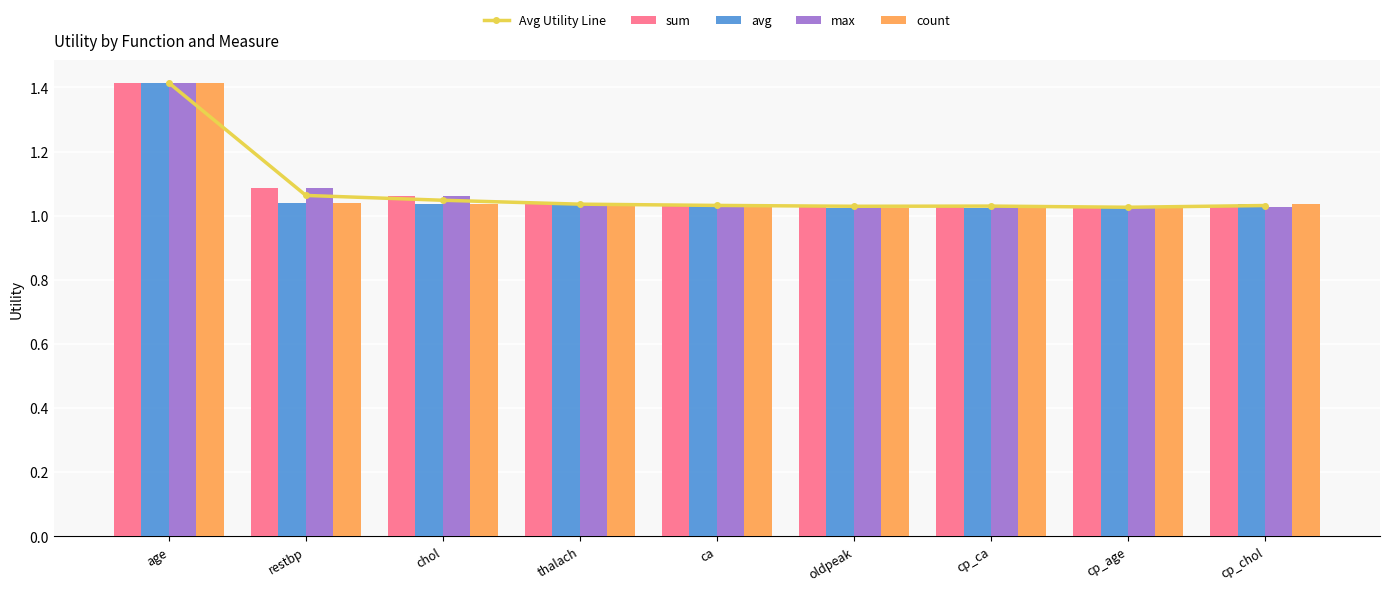

Reading left to right, transcribe all the data shown in this chart.

Avg Utility Line: age=1.4	restbp=1.1	chol=1.0	thalach=1.0	ca=1.0	oldpeak=1.0	cp_ca=1.0	cp_age=1.0	cp_chol=1.0
sum: age=1.4	restbp=1.1	chol=1.1	thalach=1.0	ca=1.0	oldpeak=1.0	cp_ca=1.0	cp_age=1.0	cp_chol=1.0
avg: age=1.4	restbp=1.0	chol=1.0	thalach=1.0	ca=1.0	oldpeak=1.0	cp_ca=1.0	cp_age=1.0	cp_chol=1.0
max: age=1.4	restbp=1.1	chol=1.1	thalach=1.0	ca=1.0	oldpeak=1.0	cp_ca=1.0	cp_age=1.0	cp_chol=1.0
count: age=1.4	restbp=1.0	chol=1.0	thalach=1.0	ca=1.0	oldpeak=1.0	cp_ca=1.0	cp_age=1.0	cp_chol=1.0